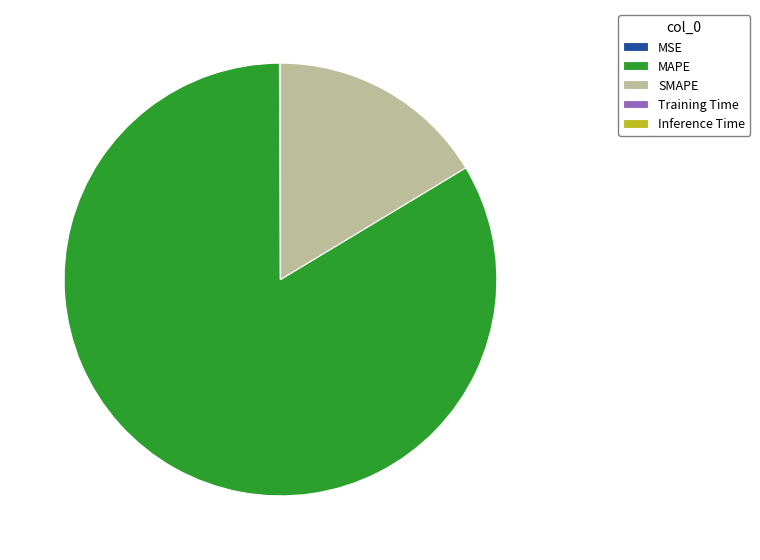

Combined, do SMAPE and MAPE account for over 50%?

Yes